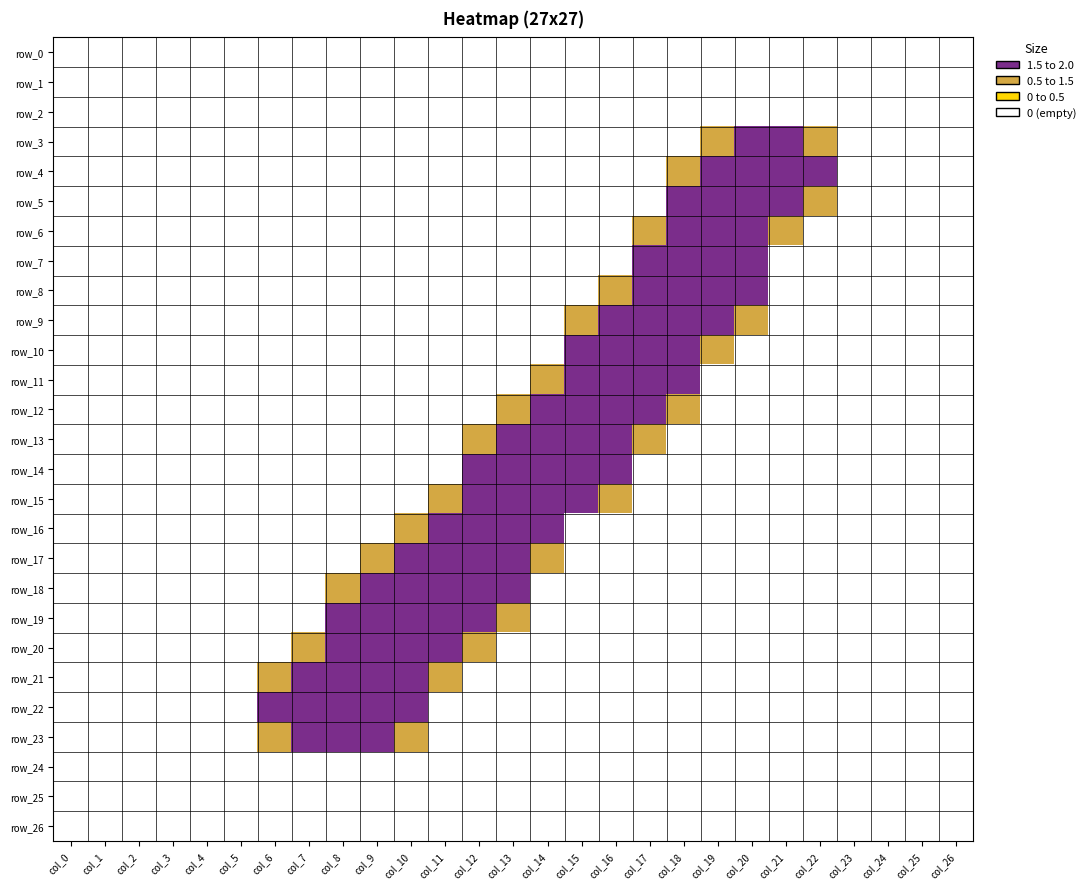

How many series are shown in this chart?

27